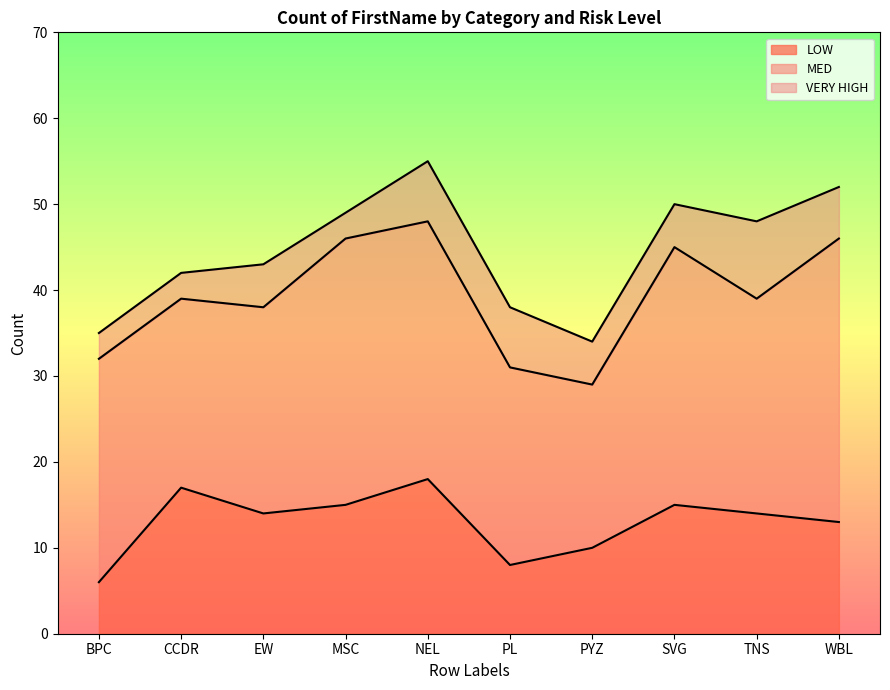

At which label is VERY HIGH closest to 6?

WBL